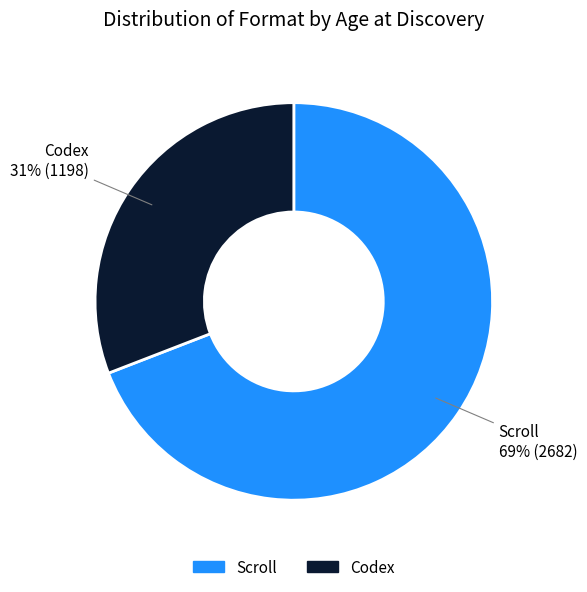

How many segments does this pie chart have?

2